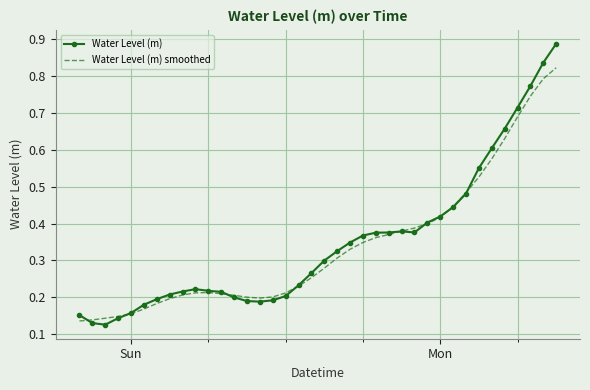

Rank the series by their maximum value, from lowest to highest.

Water Level (m) smoothed, Water Level (m)